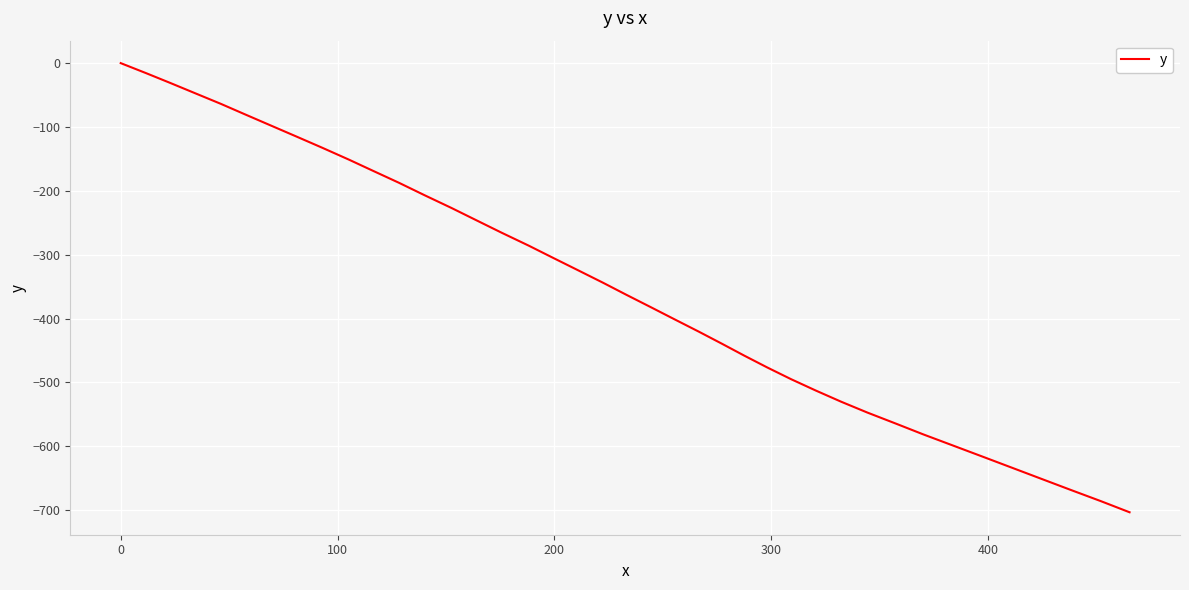

What is the minimum value shown in the chart?

-703.2